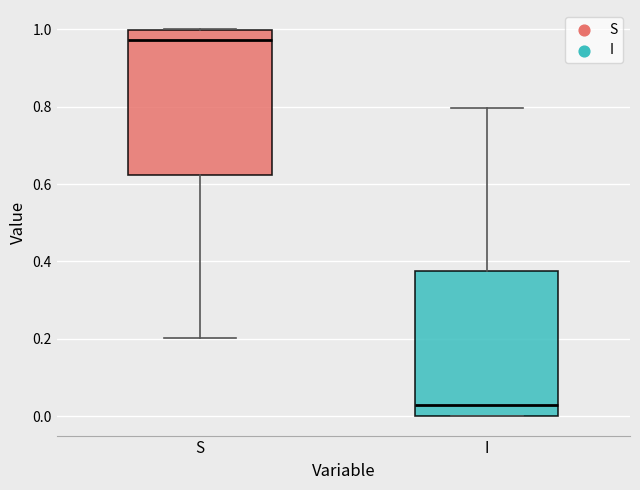

Which box's median line is the lowest?

I